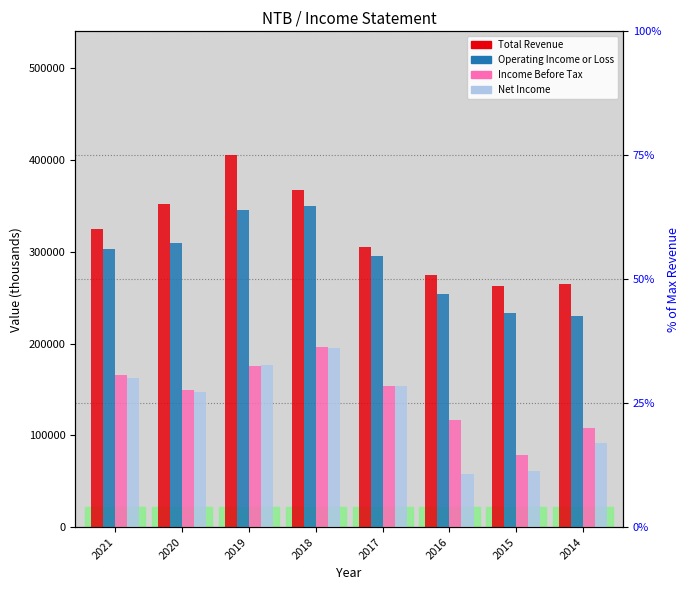

Reading right to left, transcribe all the data shown in this chart.

Total Revenue: 2014=265100	2015=262600	2016=274900	2017=305600	2018=367600	2019=405100	2020=352000	2021=324900
Operating Income or Loss: 2014=230400	2015=233500	2016=254100	2017=295600	2018=350000	2019=345900	2020=309100	2021=302900
Income Before Tax: 2014=108000	2015=79000	2016=116700	2017=154300	2018=196500	2019=175700	2020=149600	2021=165800
Net Income: 2014=91500	2015=61300	2016=58400	2017=153300	2018=195200	2019=177100	2020=147200	2021=162700